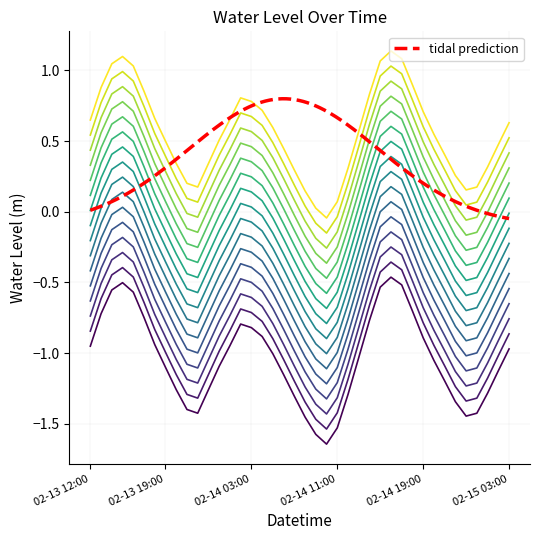

Between 2023-02-14 01:00 and 2023-02-14 03:00, which is larger?

2023-02-14 03:00